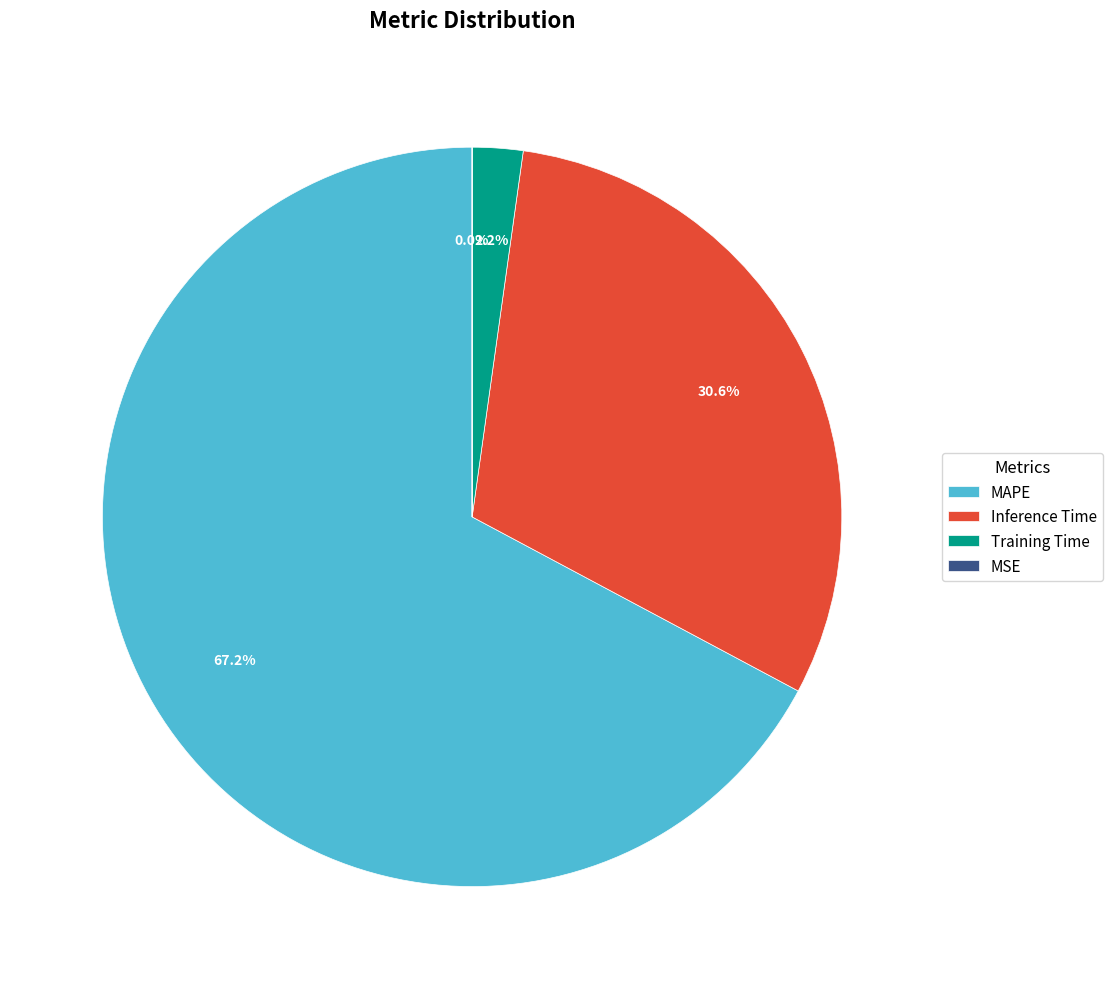

What is the largest slice in the pie chart?

MAPE